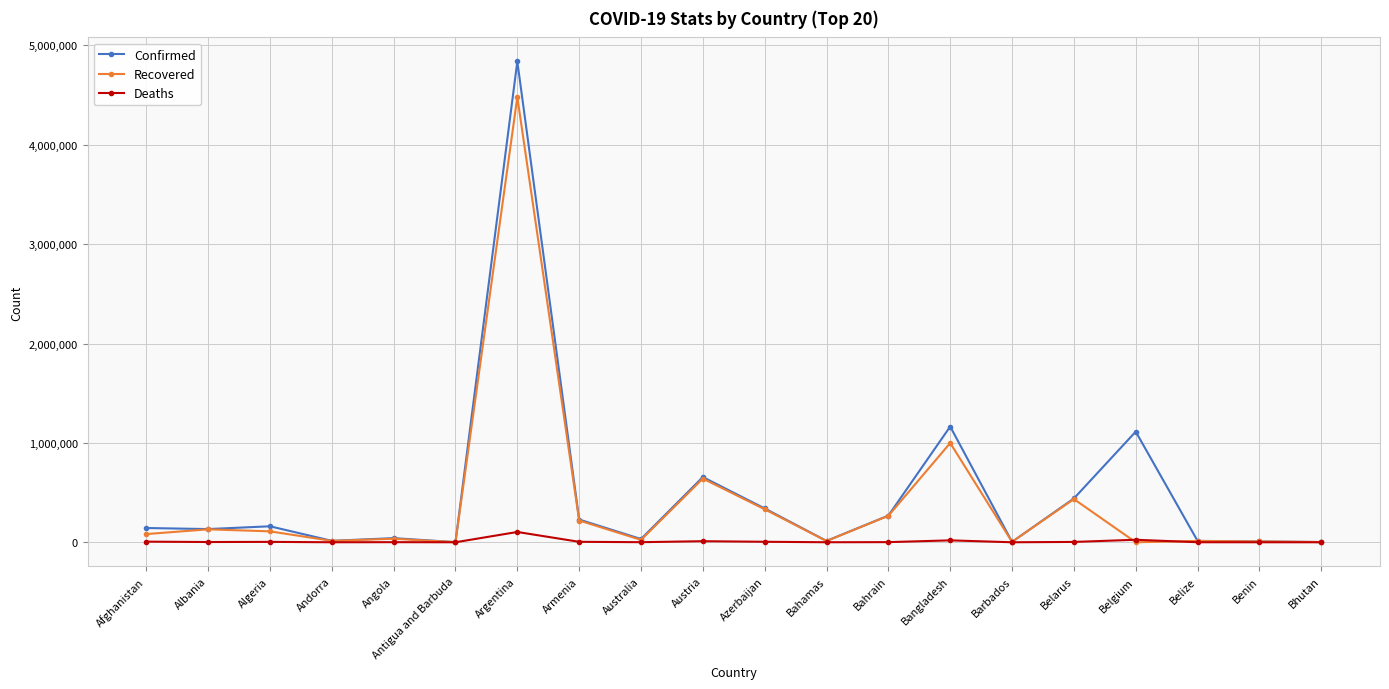

What is the spread (max minus min) of values at Australia?

31999